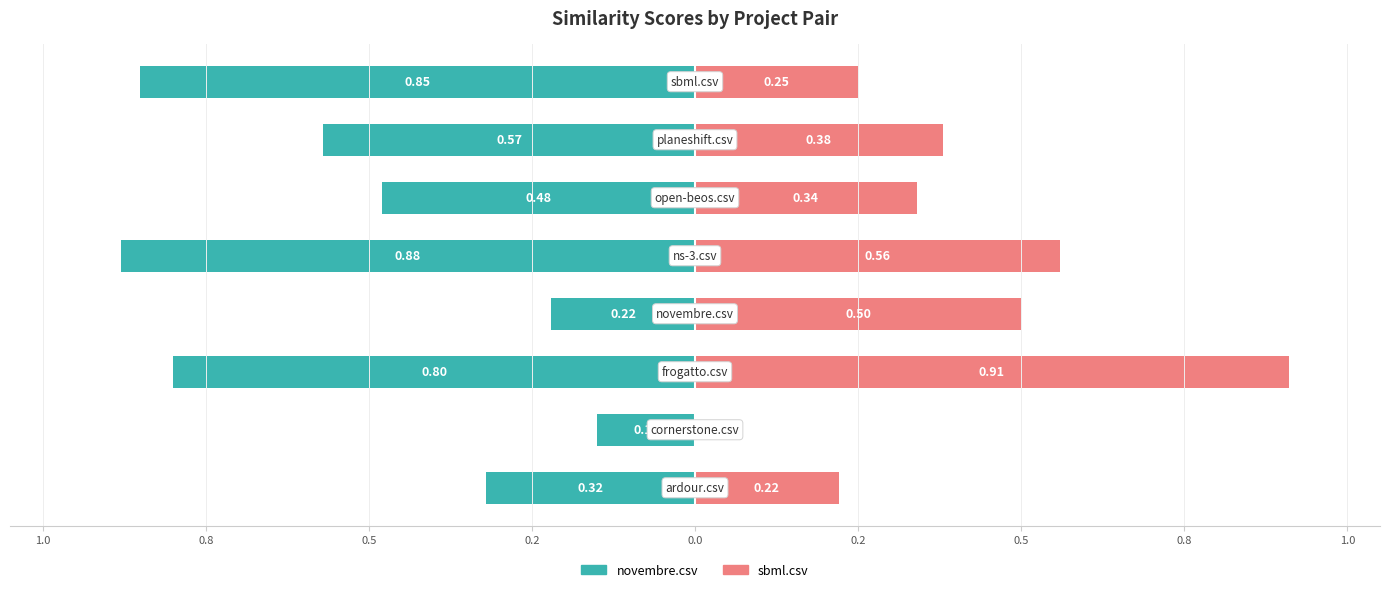

What is the label of the 6th bar from the right?

0.5